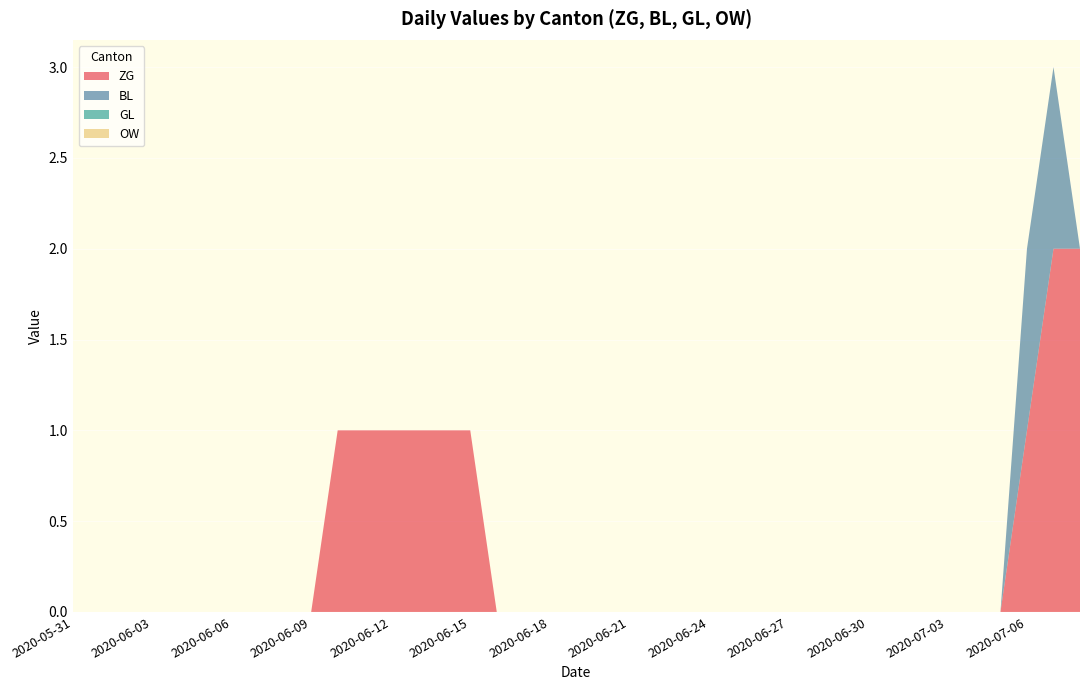

Reading left to right, transcribe all the data shown in this chart.

ZG: 2020-05-31=0	2020-06-01=0	2020-06-02=0	2020-06-03=0	2020-06-04=0	2020-06-05=0	2020-06-06=0	2020-06-07=0	2020-06-08=0	2020-06-09=0	2020-06-10=1	2020-06-11=1	2020-06-12=1	2020-06-13=1	2020-06-14=1	2020-06-15=1	2020-06-16=0	2020-06-17=0	2020-06-18=0	2020-06-19=0	2020-06-20=0	2020-06-21=0	2020-06-22=0	2020-06-23=0	2020-06-24=0	2020-06-25=0	2020-06-26=0	2020-06-27=0	2020-06-28=0	2020-06-29=0	2020-06-30=0	2020-07-01=0	2020-07-02=0	2020-07-03=0	2020-07-04=0	2020-07-05=0	2020-07-06=1	2020-07-07=2	2020-07-08=2
BL: 2020-05-31=0	2020-06-01=0	2020-06-02=0	2020-06-03=0	2020-06-04=0	2020-06-05=0	2020-06-06=0	2020-06-07=0	2020-06-08=0	2020-06-09=0	2020-06-10=0	2020-06-11=0	2020-06-12=0	2020-06-13=0	2020-06-14=0	2020-06-15=0	2020-06-16=0	2020-06-17=0	2020-06-18=0	2020-06-19=0	2020-06-20=0	2020-06-21=0	2020-06-22=0	2020-06-23=0	2020-06-24=0	2020-06-25=0	2020-06-26=0	2020-06-27=0	2020-06-28=0	2020-06-29=0	2020-06-30=0	2020-07-01=0	2020-07-02=0	2020-07-03=0	2020-07-04=0	2020-07-05=0	2020-07-06=1	2020-07-07=1	2020-07-08=0
GL: 2020-05-31=0	2020-06-01=0	2020-06-02=0	2020-06-03=0	2020-06-04=0	2020-06-05=0	2020-06-06=0	2020-06-07=0	2020-06-08=0	2020-06-09=0	2020-06-10=0	2020-06-11=0	2020-06-12=0	2020-06-13=0	2020-06-14=0	2020-06-15=0	2020-06-16=0	2020-06-17=0	2020-06-18=0	2020-06-19=0	2020-06-20=0	2020-06-21=0	2020-06-22=0	2020-06-23=0	2020-06-24=0	2020-06-25=0	2020-06-26=0	2020-06-27=0	2020-06-28=0	2020-06-29=0	2020-06-30=0	2020-07-01=0	2020-07-02=0	2020-07-03=0	2020-07-04=0	2020-07-05=0	2020-07-06=0	2020-07-07=0	2020-07-08=0
OW: 2020-05-31=0	2020-06-01=0	2020-06-02=0	2020-06-03=0	2020-06-04=0	2020-06-05=0	2020-06-06=0	2020-06-07=0	2020-06-08=0	2020-06-09=0	2020-06-10=0	2020-06-11=0	2020-06-12=0	2020-06-13=0	2020-06-14=0	2020-06-15=0	2020-06-16=0	2020-06-17=0	2020-06-18=0	2020-06-19=0	2020-06-20=0	2020-06-21=0	2020-06-22=0	2020-06-23=0	2020-06-24=0	2020-06-25=0	2020-06-26=0	2020-06-27=0	2020-06-28=0	2020-06-29=0	2020-06-30=0	2020-07-01=0	2020-07-02=0	2020-07-03=0	2020-07-04=0	2020-07-05=0	2020-07-06=0	2020-07-07=0	2020-07-08=0